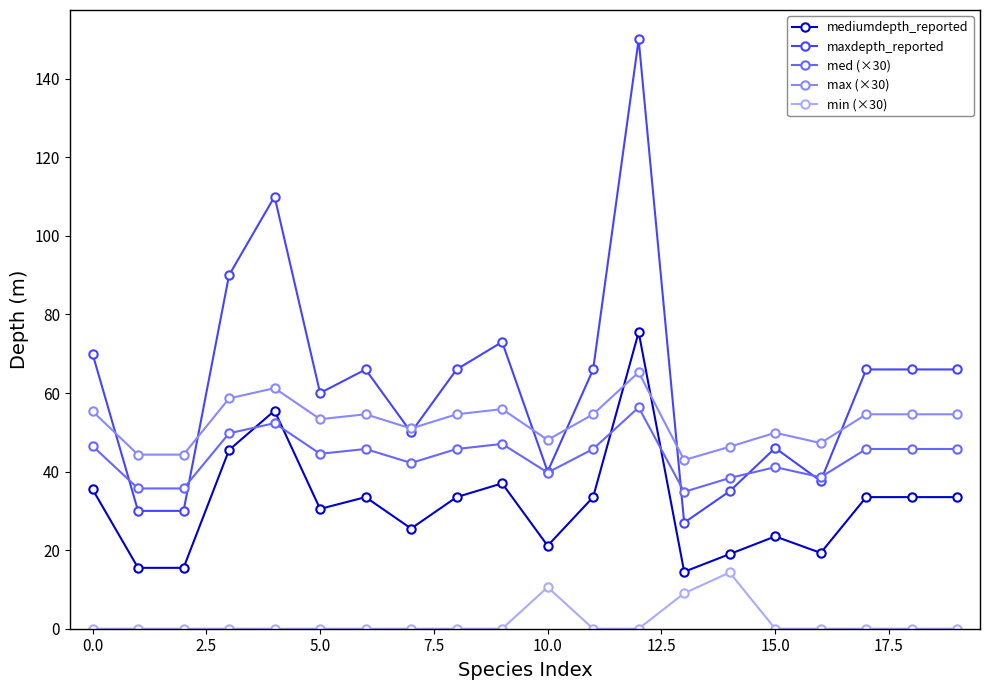

What is the highest value of the min (×30) series?

14.3